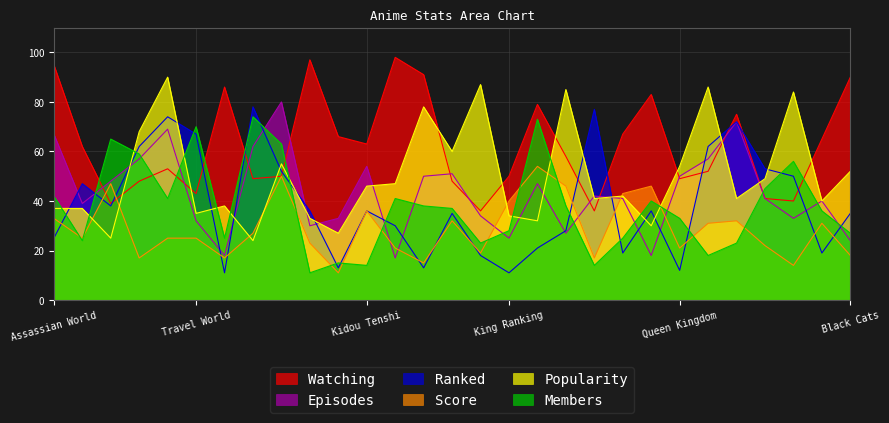

Reading left to right, list all the values displayed in this chart.

Episodes: Assassian World=67	Ultimate horror=39	Dragon Ball=48	Hungry Heart=57	Best Humanity=69	Travel World=32	Monster Hunter=18	Different Life=62	Connect Angel=80	Neon Genesis=30	Metal Panic=33	Kidou Tenshi=54	Legendary Forks=17	Magical Warfare=50	First Stage=51	Great Teacher=34	King Ranking=25	Fafnar Weapon=47	Fighting Animal=27	Ultra Generation=42	Mobile Phone=41	Attacking Titan=18	Queen Kingdom=50	Trinity Blood=57	Helping Alice=72	Cursing Notebook=41	Fourth Stage=33	Beating Music=40	Black Cats=24
Ranked: Assassian World=25	Ultimate horror=47	Dragon Ball=38	Hungry Heart=62	Best Humanity=74	Travel World=67	Monster Hunter=11	Different Life=78	Connect Angel=52	Neon Genesis=36	Metal Panic=13	Kidou Tenshi=36	Legendary Forks=30	Magical Warfare=13	First Stage=35	Great Teacher=18	King Ranking=11	Fafnar Weapon=21	Fighting Animal=28	Ultra Generation=77	Mobile Phone=19	Attacking Titan=36	Queen Kingdom=12	Trinity Blood=62	Helping Alice=72	Cursing Notebook=53	Fourth Stage=50	Beating Music=19	Black Cats=35
Watching: Assassian World=95	Ultimate horror=62	Dragon Ball=39	Hungry Heart=48	Best Humanity=53	Travel World=43	Monster Hunter=86	Different Life=49	Connect Angel=50	Neon Genesis=97	Metal Panic=66	Kidou Tenshi=63	Legendary Forks=98	Magical Warfare=91	First Stage=48	Great Teacher=36	King Ranking=50	Fafnar Weapon=79	Fighting Animal=58	Ultra Generation=36	Mobile Phone=67	Attacking Titan=83	Queen Kingdom=49	Trinity Blood=52	Helping Alice=75	Cursing Notebook=41	Fourth Stage=40	Beating Music=65	Black Cats=90
Score: Assassian World=33	Ultimate horror=25	Dragon Ball=47	Hungry Heart=17	Best Humanity=25	Travel World=25	Monster Hunter=17	Different Life=27	Connect Angel=50	Neon Genesis=23	Metal Panic=11	Kidou Tenshi=36	Legendary Forks=21	Magical Warfare=15	First Stage=32	Great Teacher=19	King Ranking=40	Fafnar Weapon=54	Fighting Animal=46	Ultra Generation=17	Mobile Phone=43	Attacking Titan=46	Queen Kingdom=21	Trinity Blood=31	Helping Alice=32	Cursing Notebook=22	Fourth Stage=14	Beating Music=31	Black Cats=18
Popularity: Assassian World=37	Ultimate horror=37	Dragon Ball=25	Hungry Heart=68	Best Humanity=90	Travel World=35	Monster Hunter=38	Different Life=24	Connect Angel=55	Neon Genesis=33	Metal Panic=27	Kidou Tenshi=46	Legendary Forks=47	Magical Warfare=78	First Stage=60	Great Teacher=87	King Ranking=34	Fafnar Weapon=32	Fighting Animal=85	Ultra Generation=41	Mobile Phone=42	Attacking Titan=30	Queen Kingdom=54	Trinity Blood=86	Helping Alice=41	Cursing Notebook=49	Fourth Stage=84	Beating Music=40	Black Cats=52
Members: Assassian World=42	Ultimate horror=24	Dragon Ball=65	Hungry Heart=59	Best Humanity=41	Travel World=70	Monster Hunter=25	Different Life=74	Connect Angel=63	Neon Genesis=11	Metal Panic=15	Kidou Tenshi=14	Legendary Forks=41	Magical Warfare=38	First Stage=37	Great Teacher=23	King Ranking=28	Fafnar Weapon=73	Fighting Animal=38	Ultra Generation=14	Mobile Phone=25	Attacking Titan=40	Queen Kingdom=33	Trinity Blood=18	Helping Alice=23	Cursing Notebook=45	Fourth Stage=56	Beating Music=36	Black Cats=27